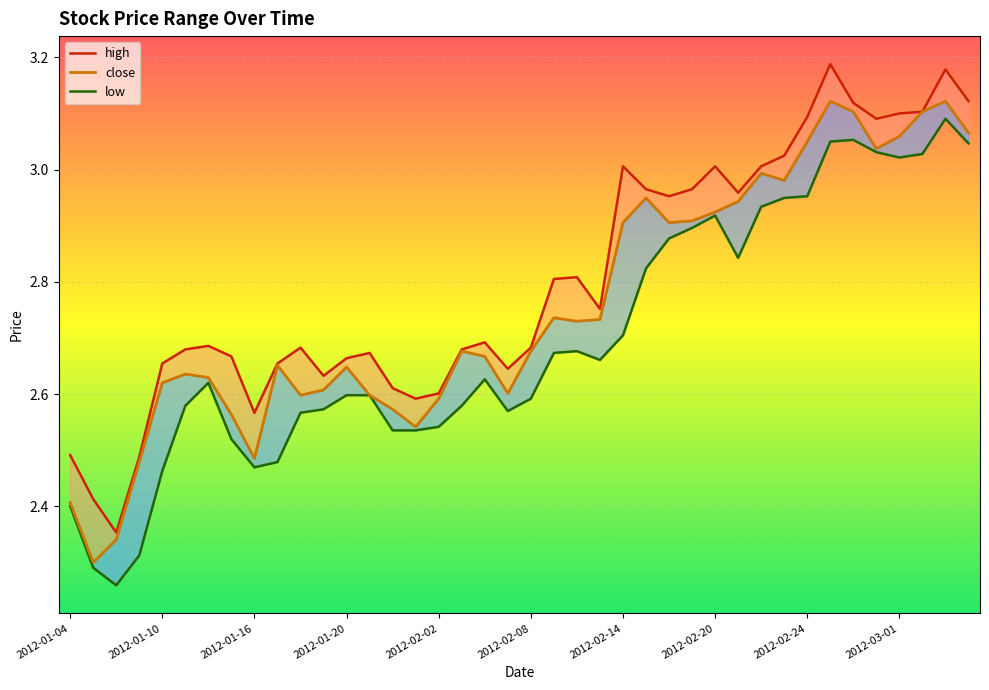

How many data points does each series have?

40